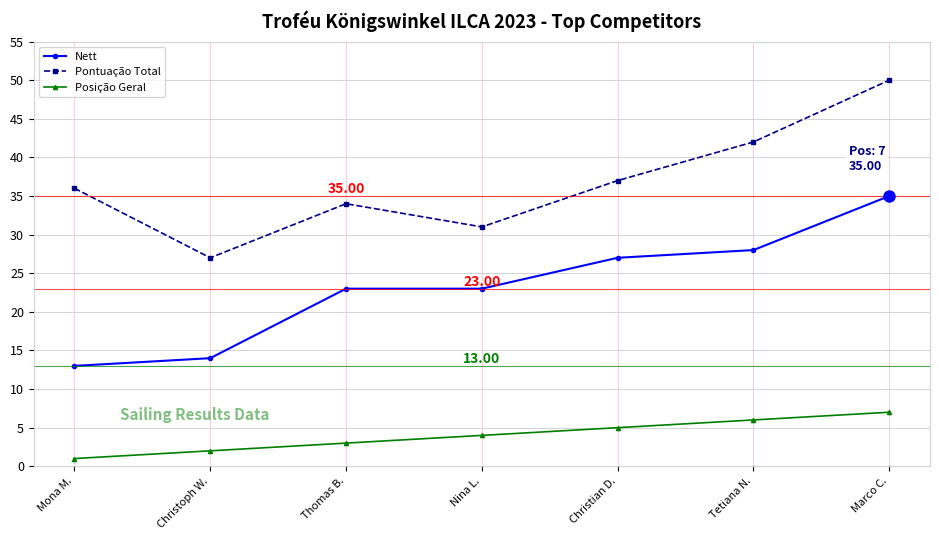

How many Pontuação Total values are between 31 and 42?

5